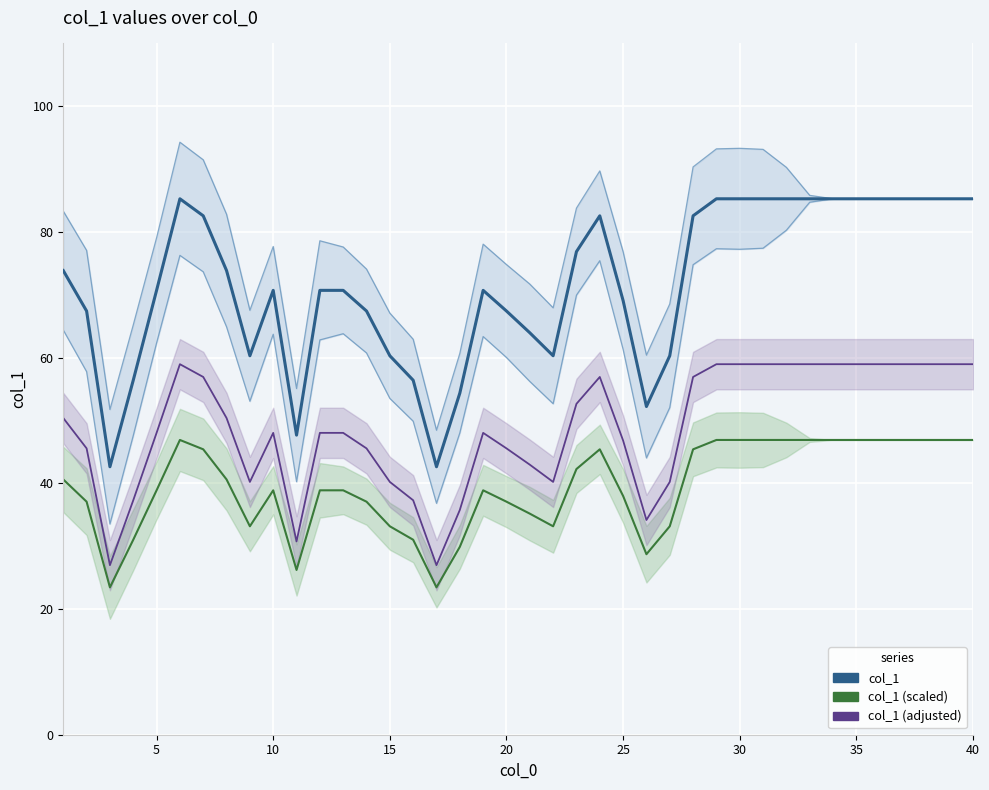

The value of col_1 upper at 22 is 144.4. True or false?

False